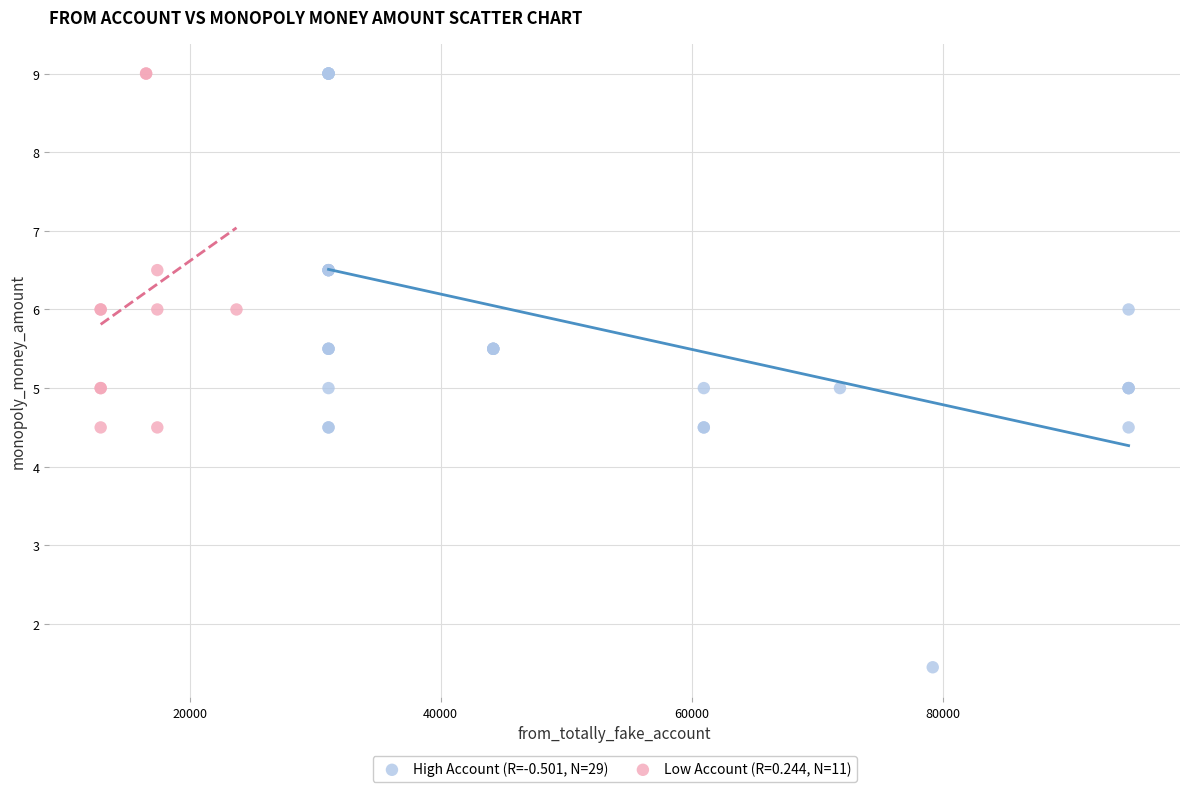

Which series contains the lowest Y value?

High Account (R=-0.501, N=29)